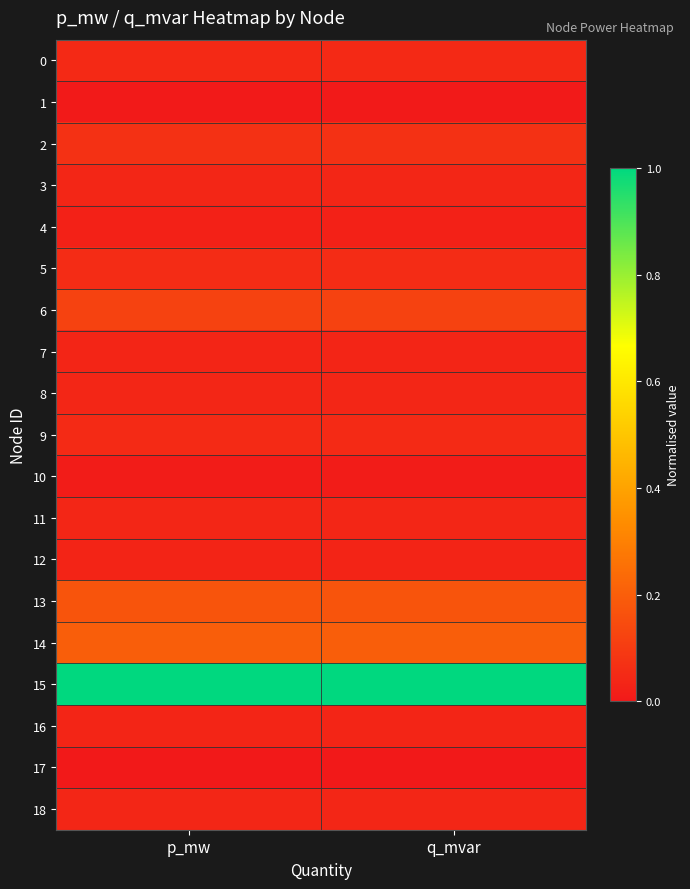

Reading left to right, what are all the values shown in this chart?

0: p_mw=0.0	q_mvar=0.0
1: p_mw=0.0	q_mvar=0.0
2: p_mw=0.1	q_mvar=0.1
3: p_mw=0.0	q_mvar=0.0
4: p_mw=0.0	q_mvar=0.0
5: p_mw=0.1	q_mvar=0.1
6: p_mw=0.1	q_mvar=0.1
7: p_mw=0.0	q_mvar=0.0
8: p_mw=0.0	q_mvar=0.0
9: p_mw=0.0	q_mvar=0.0
10: p_mw=0.0	q_mvar=0.0
11: p_mw=0.0	q_mvar=0.0
12: p_mw=0.0	q_mvar=0.0
13: p_mw=0.2	q_mvar=0.2
14: p_mw=0.2	q_mvar=0.2
15: p_mw=1.0	q_mvar=1.0
16: p_mw=0.0	q_mvar=0.0
17: p_mw=0.0	q_mvar=0.0
18: p_mw=0.0	q_mvar=0.0